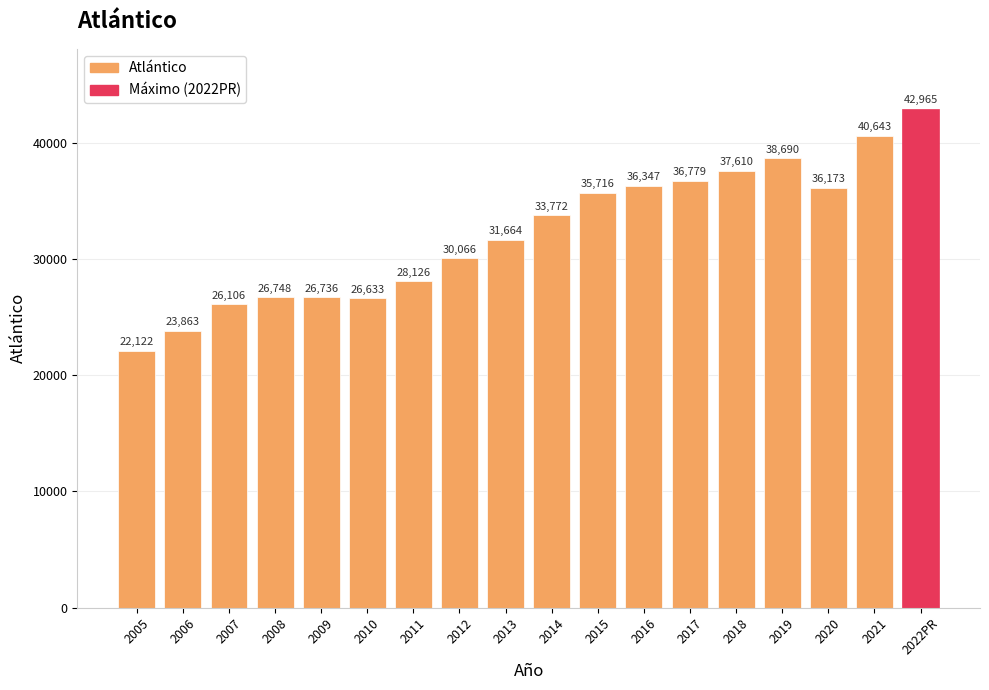

What is the difference between the values at 2015 and 2017?

1063